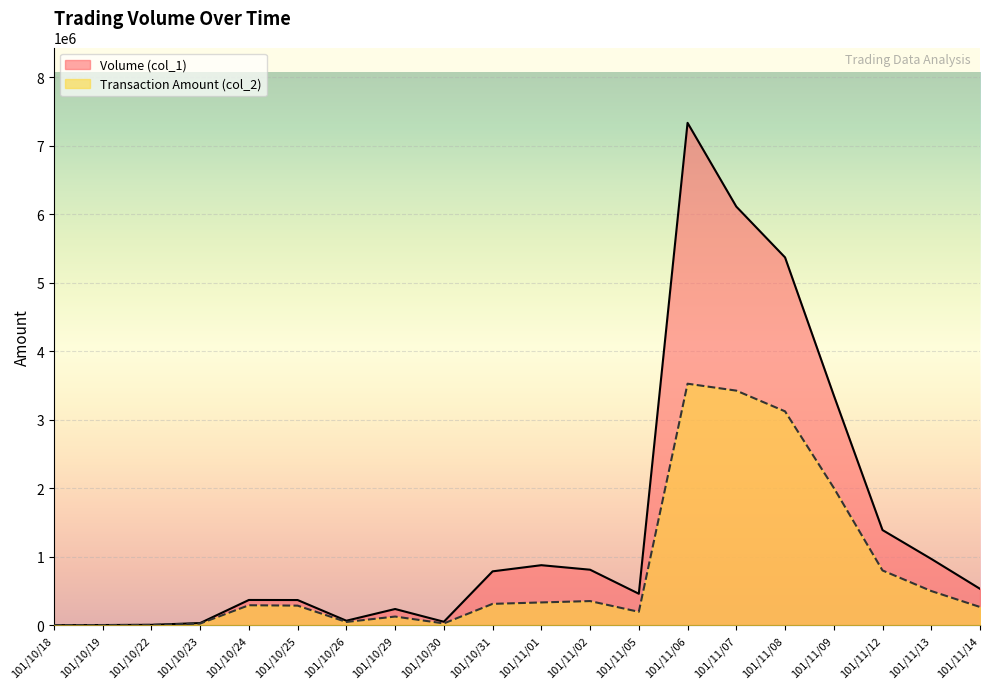

Which series changed the most between 101/11/02 and 101/11/08?

Volume (col_1)